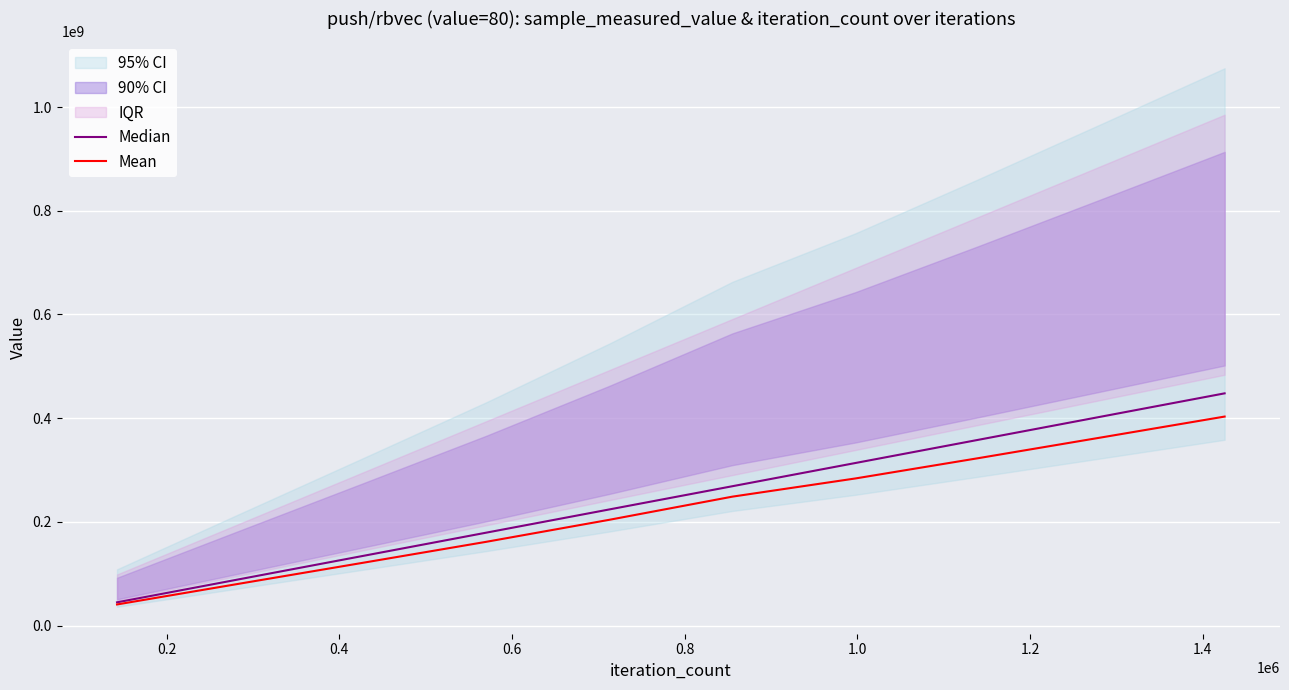

At how many categories does at least one series exceed 403139313?

1